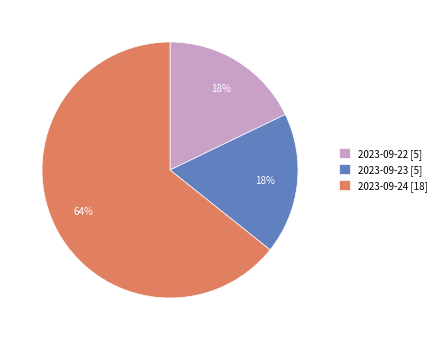

Which slice represents more than half of the pie?

2023-09-24